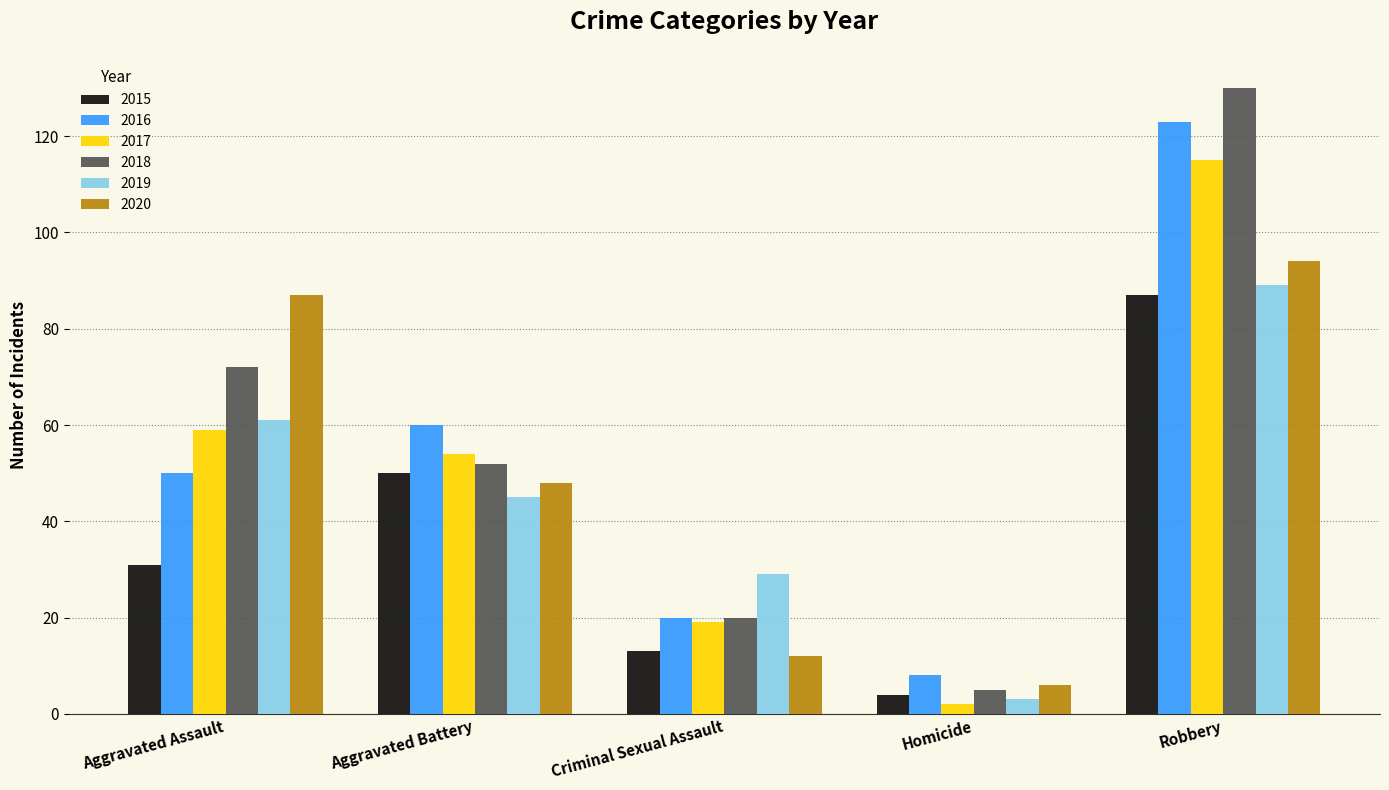

Rank the series by their maximum value, from highest to lowest.

2018, 2016, 2017, 2020, 2019, 2015